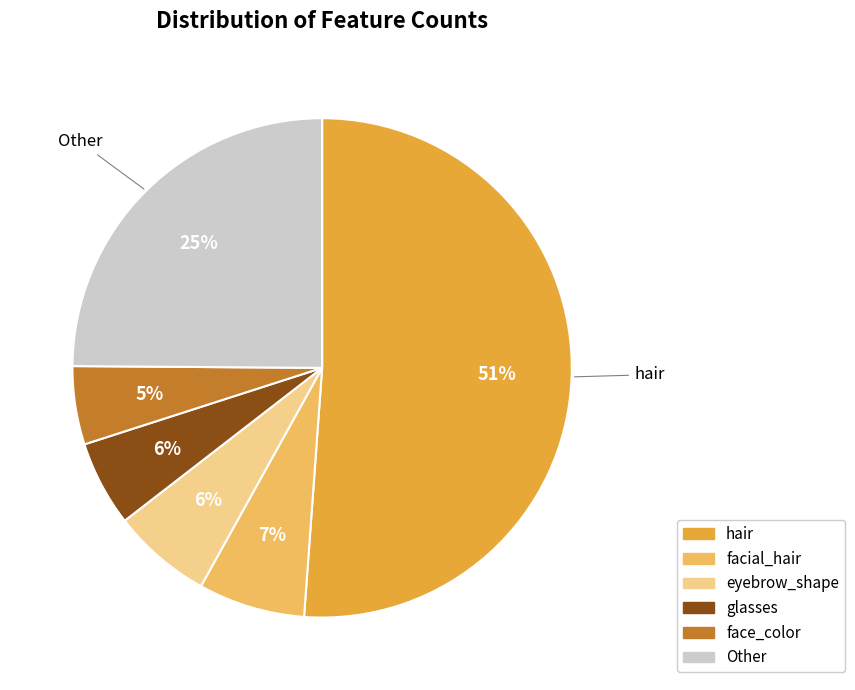

To the nearest percent, what is the difference between the largest and smallest slice percentages?

46%